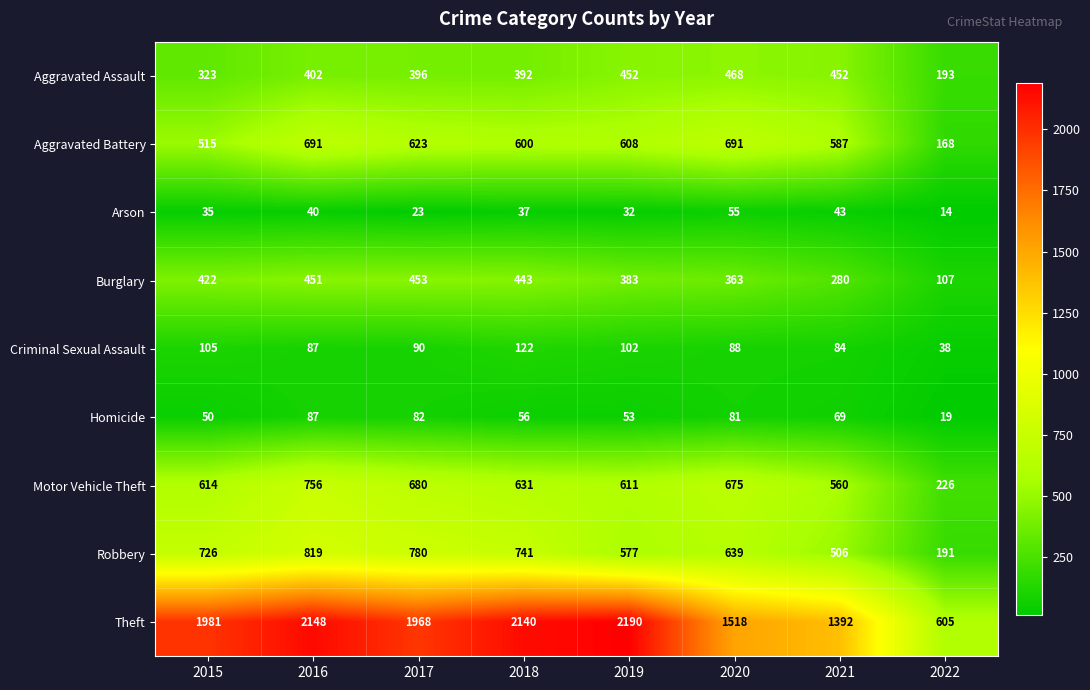

Between 2017 and 2018, which series saw the biggest shift?

Theft